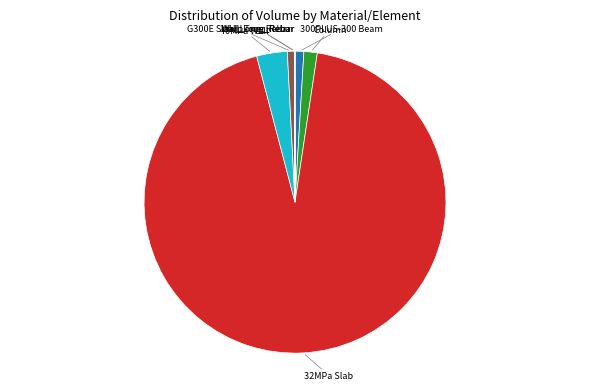

Is there a majority slice in this chart?

Yes